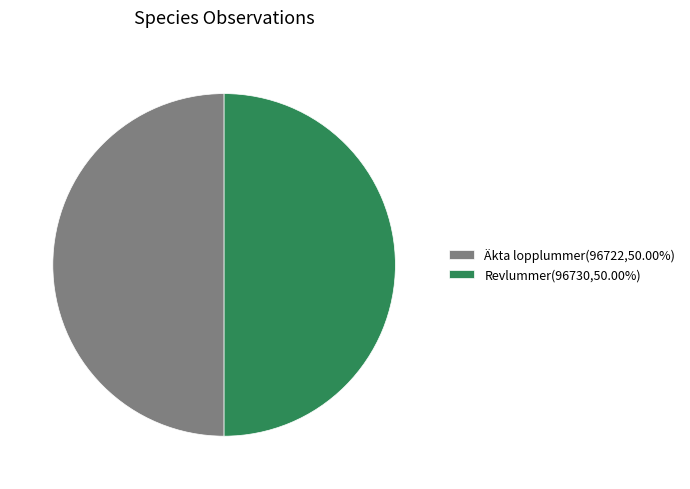

Combined, do Äkta lopplummer(96722,50.00%) and Revlummer(96730,50.00%) account for over 50%?

Yes